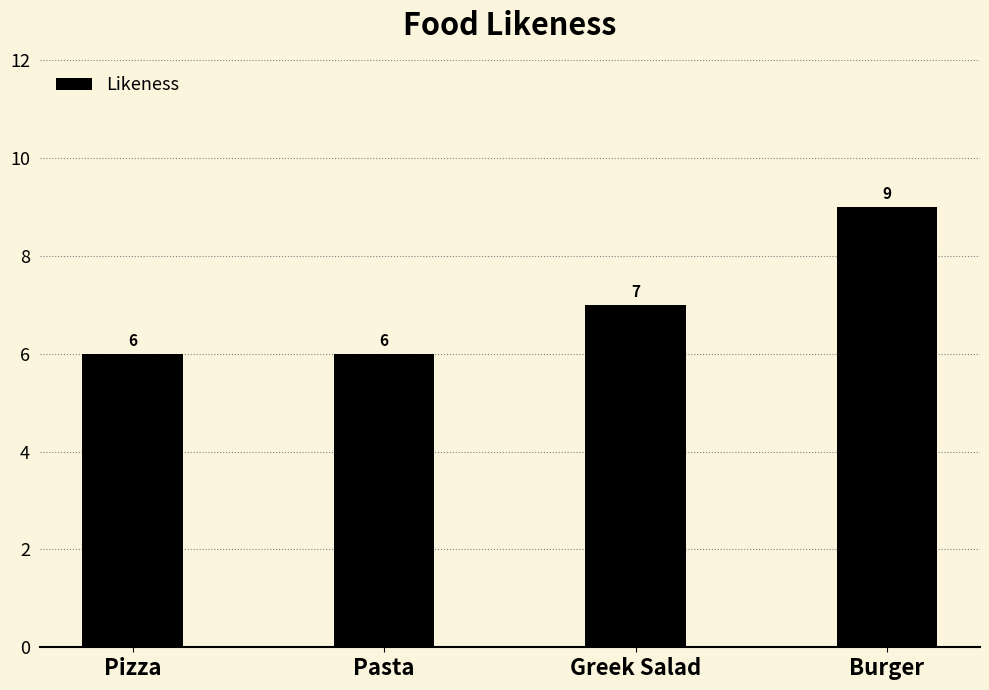

Count the number of data series in this chart.

1